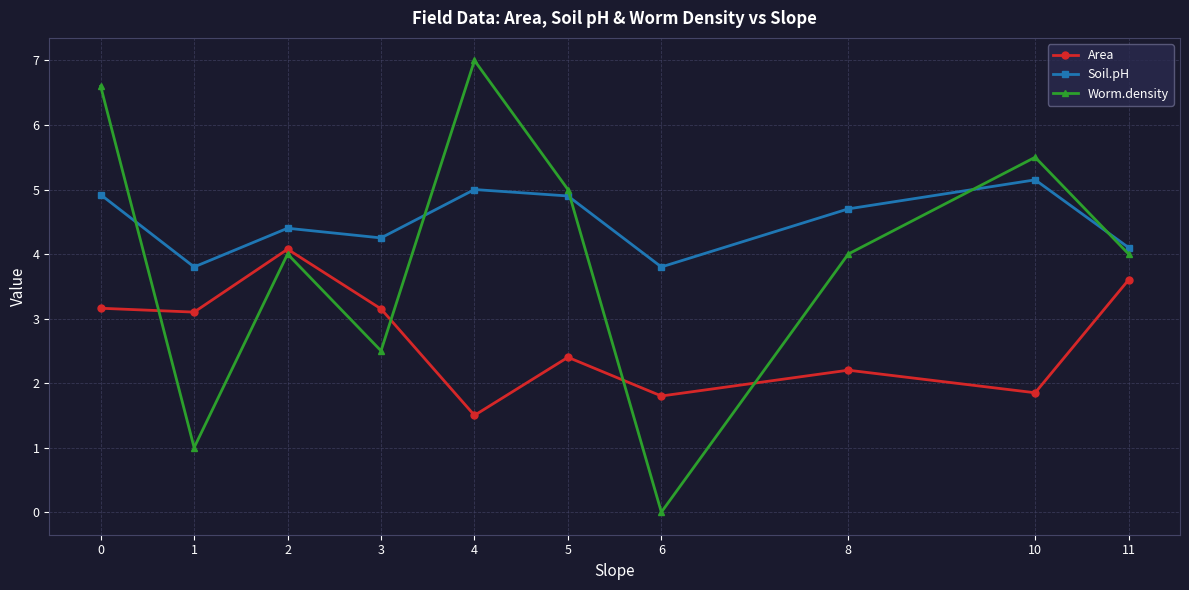

What are all the series names shown in the legend?

Area, Soil.pH, Worm.density